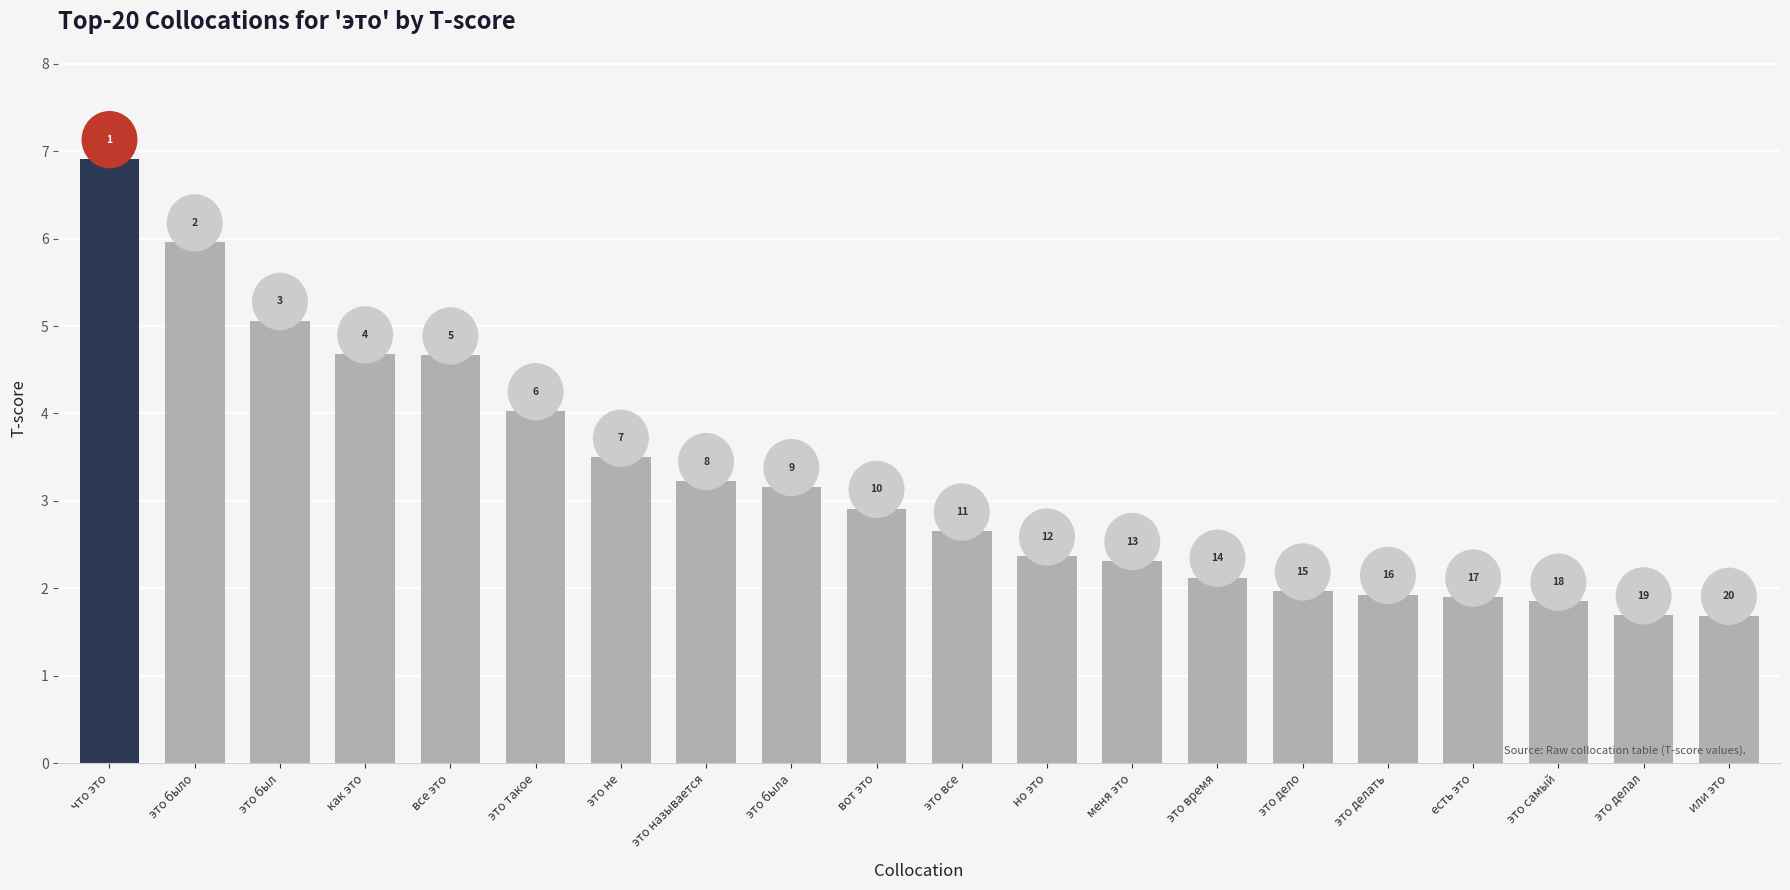

Are the bars grouped side by side (vs. stacked)?

No